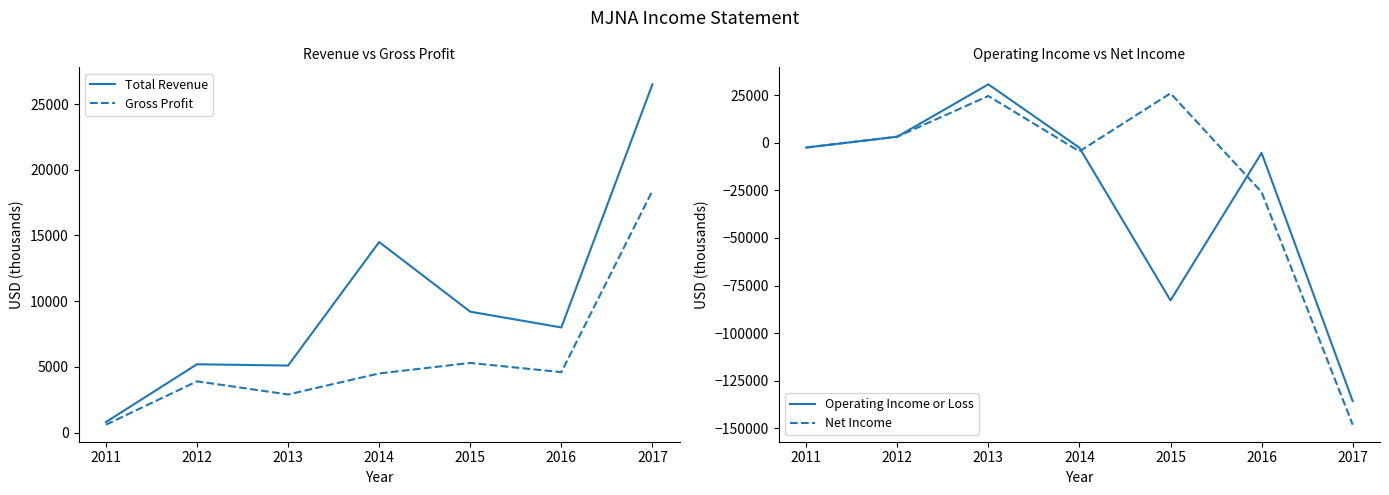

Count the number of data series in this chart.

4